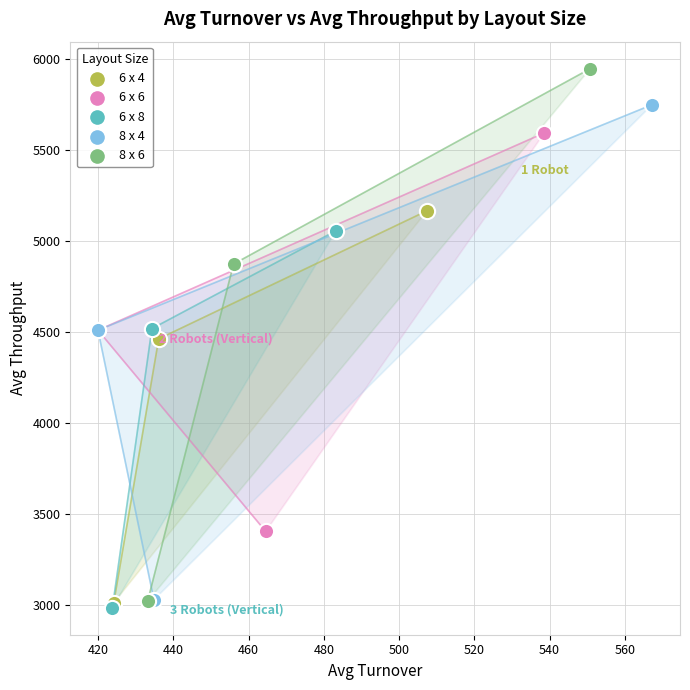

Which series reaches the minimum Y coordinate?

6 x 8